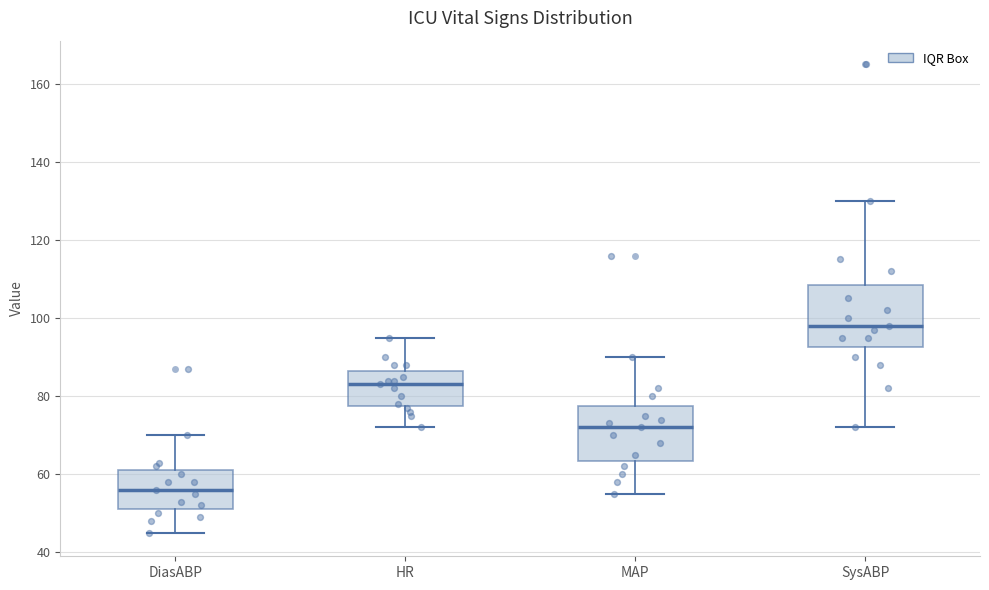

Reading left to right, transcribe this box plot: for each box, give where its median line is, the range the box spans, and where its two whiskers end, as read against the y-axis. The values are not printed on the chart, so give them approximately, as read against the axis.

DiasABP: median 56, box 52 to 62, whiskers 46 to 70
HR: median 84, box 78 to 86, whiskers 72 to 96
MAP: median 72, box 64 to 78, whiskers 56 to 90
SysABP: median 98, box 92 to 108, whiskers 72 to 130